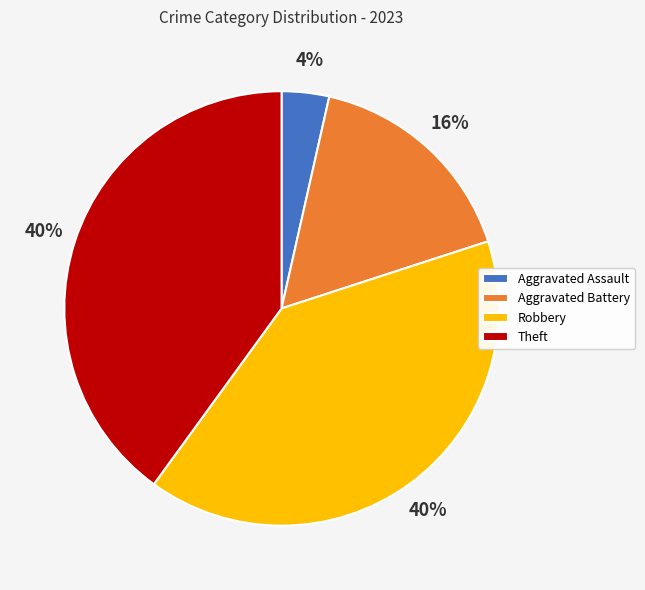

Which has a higher value, Theft or Aggravated Assault?

Theft